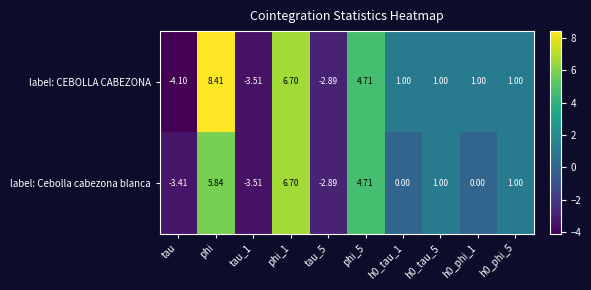

Rank the series by their maximum value, from lowest to highest.

label: Cebolla cabezona blanca, label: CEBOLLA CABEZONA